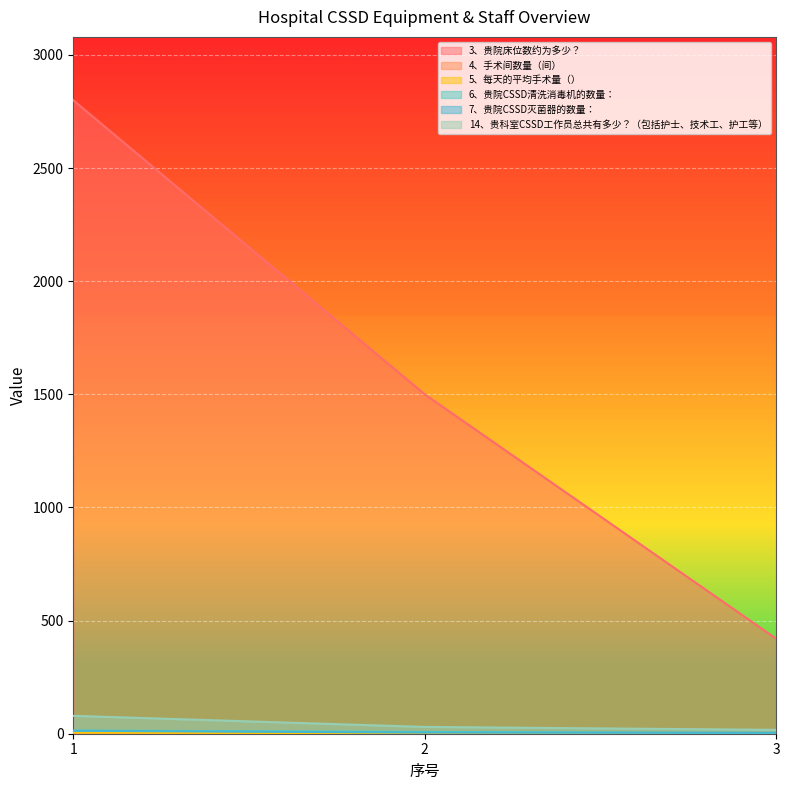

Which series changed the most between 2 and 3?

3、贵院床位数约为多少？